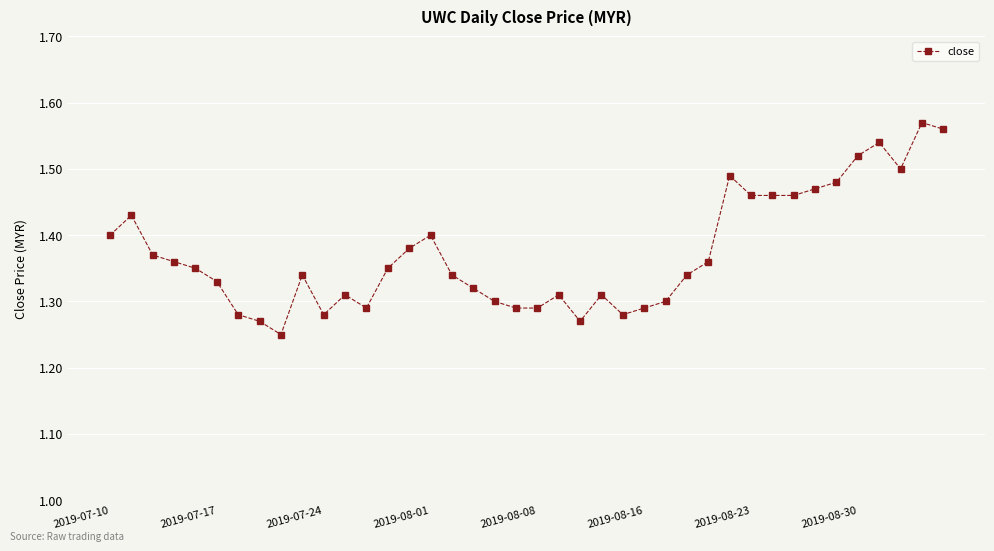

True or false: there are more than 2 points higher than both neighbors.

True